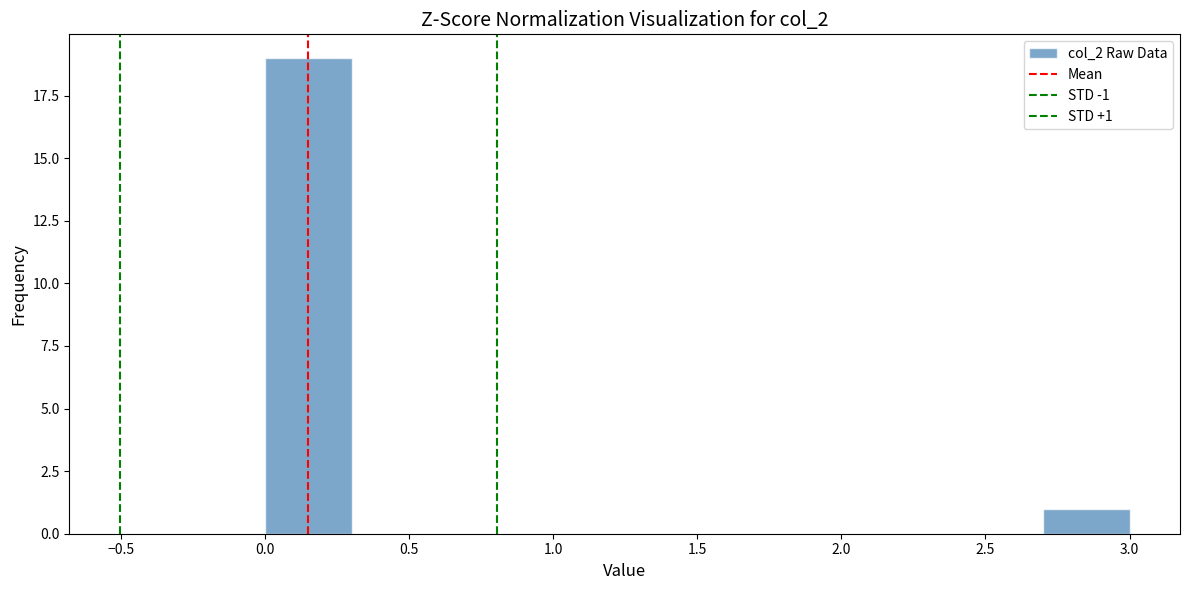

Over which range of the x-axis is the bar tallest?

0.0 to 0.3